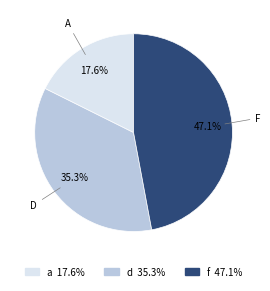

Approximately how many times larger is the value at f compared to a?

2.7